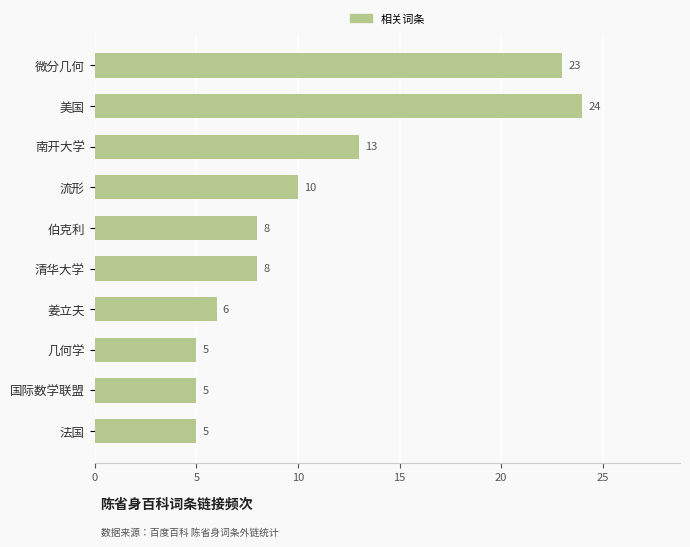

Does the chart contain stacked bars?

No